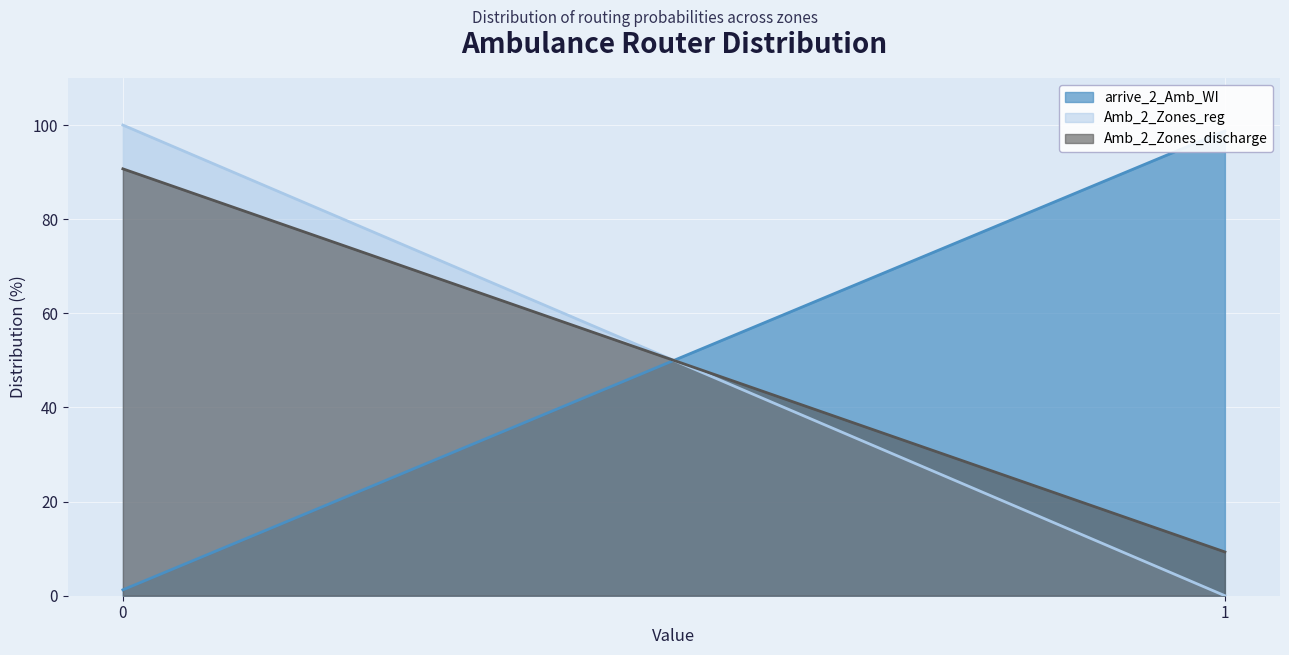

What is the difference between the Amb_2_Zones_reg values at 1 and 0?

100.0